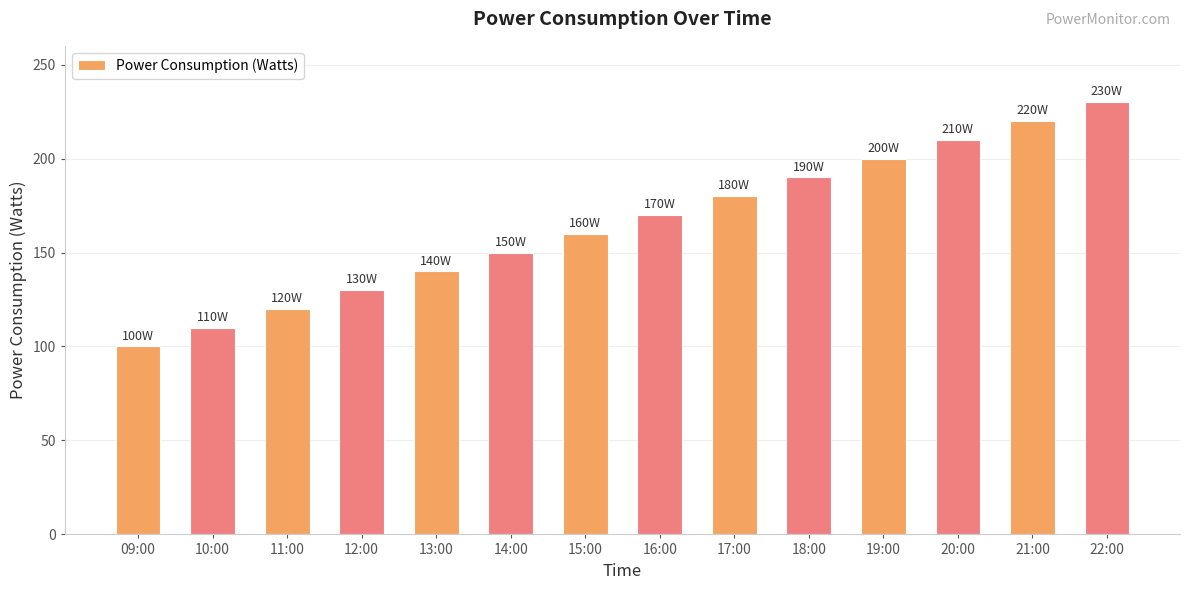

The value at 19:00 is 200. True or false?

True